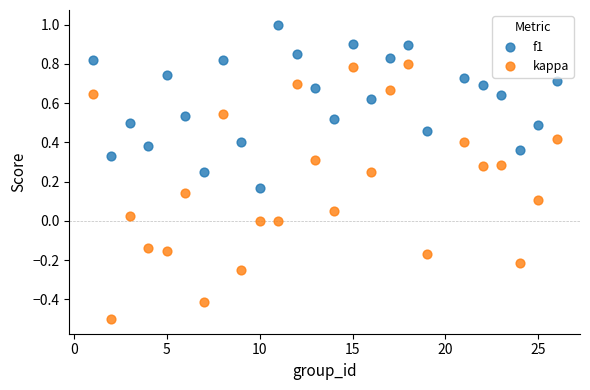

What are all the series names shown in the legend?

f1, kappa